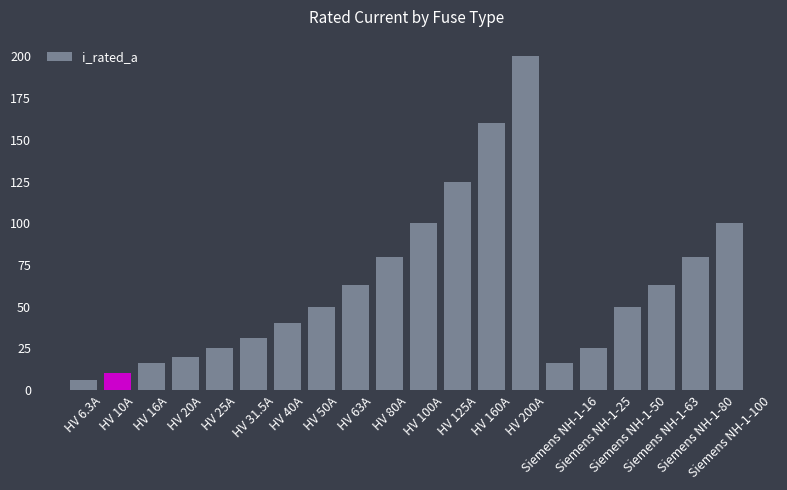

What is the change in value from HV 63A to HV 200A?

+137.0